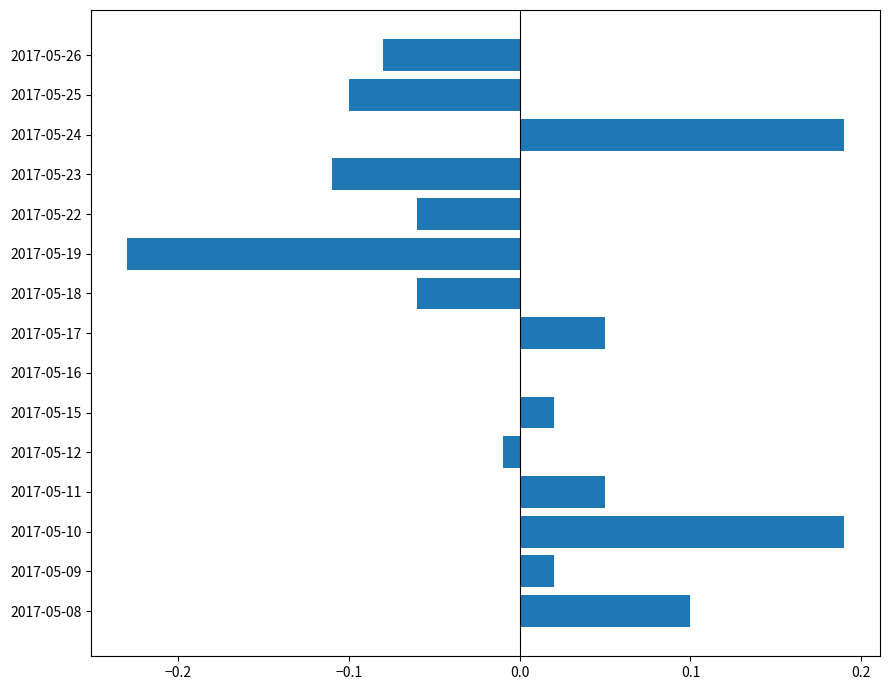

Which has a higher value, 2017-05-09 or 2017-05-18?

2017-05-09